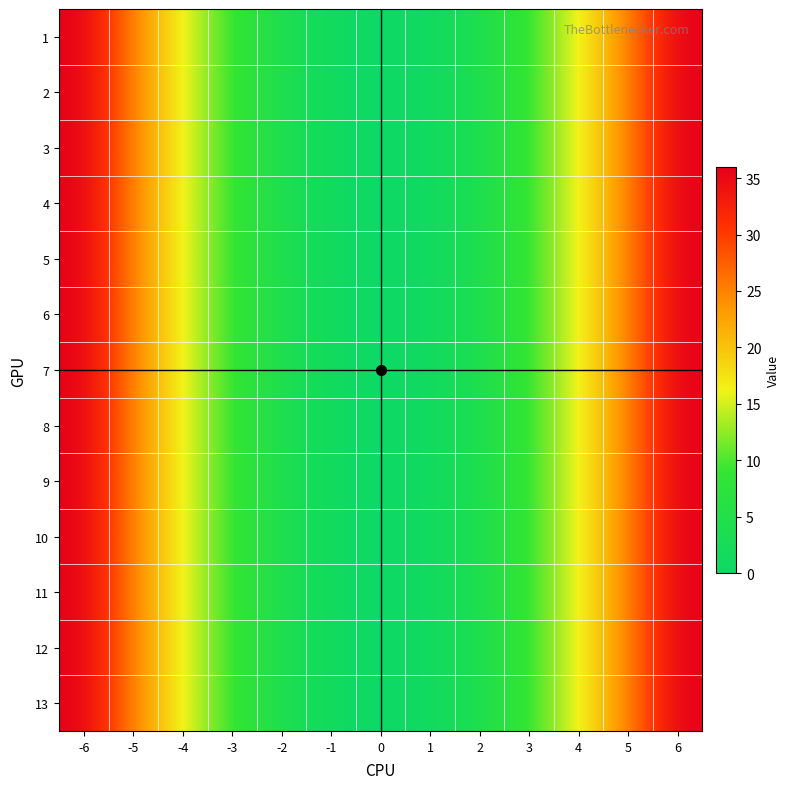

How many data points does each series have?

13